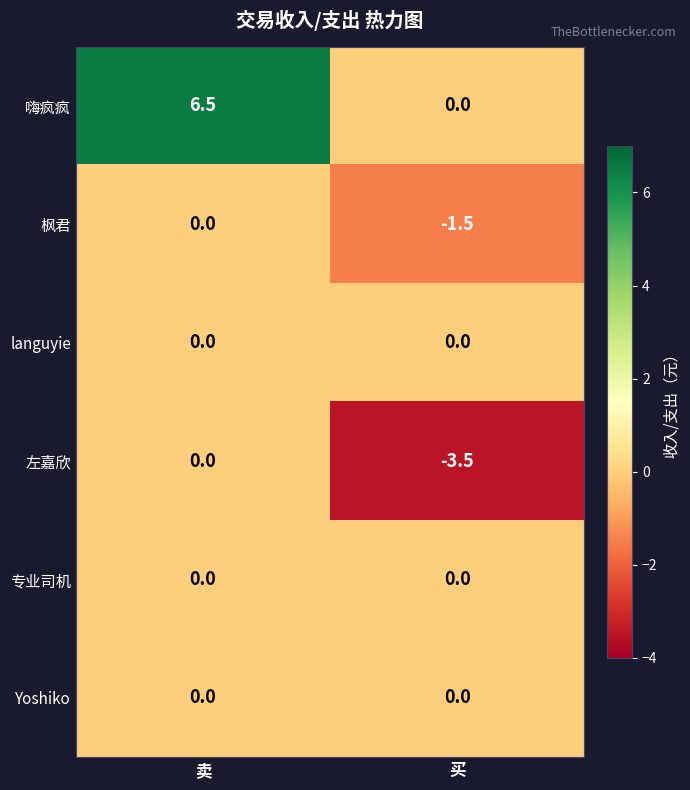

Which series has the largest total across all categories?

嗨疯疯